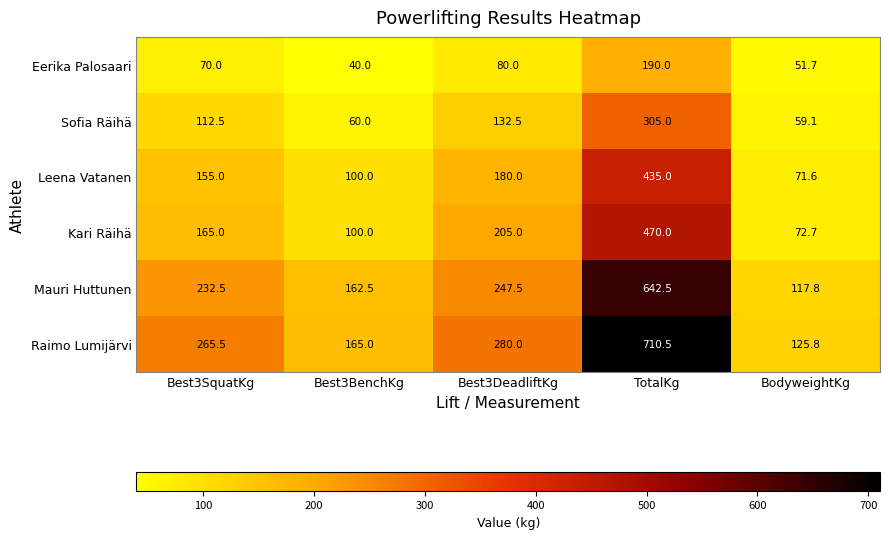

Reading right to left, extract all data points from this chart.

Eerika Palosaari: 51.7	190.0	80.0	40.0	70.0
Sofia Räihä: 59.1	305.0	132.5	60.0	112.5
Leena Vatanen: 71.6	435.0	180.0	100.0	155.0
Kari Räihä: 72.7	470.0	205.0	100.0	165.0
Mauri Huttunen: 117.8	642.5	247.5	162.5	232.5
Raimo Lumijärvi: 125.8	710.5	280.0	165.0	265.5